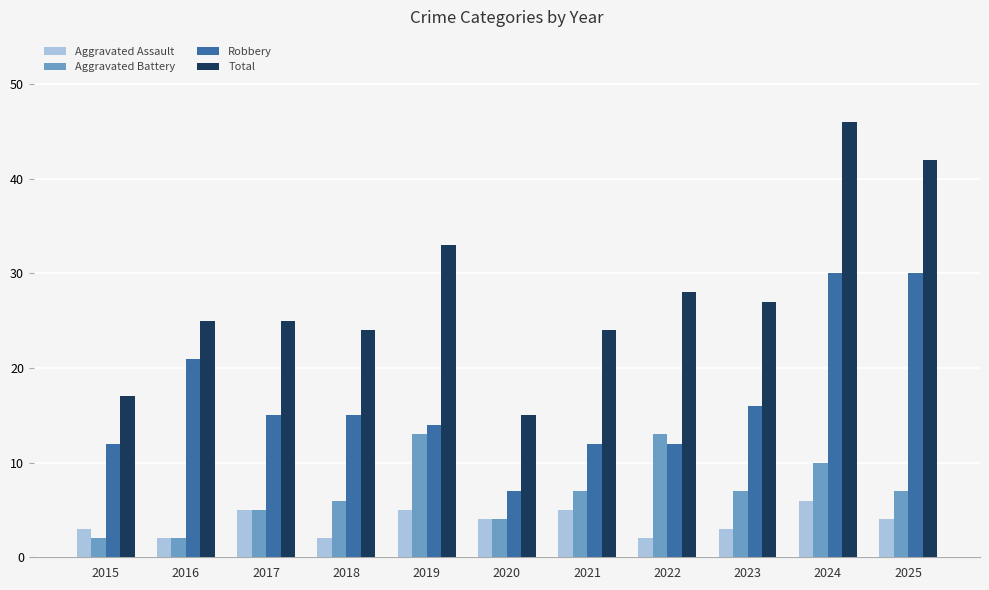

What are all the series names shown in the legend?

Aggravated Assault, Aggravated Battery, Robbery, Total